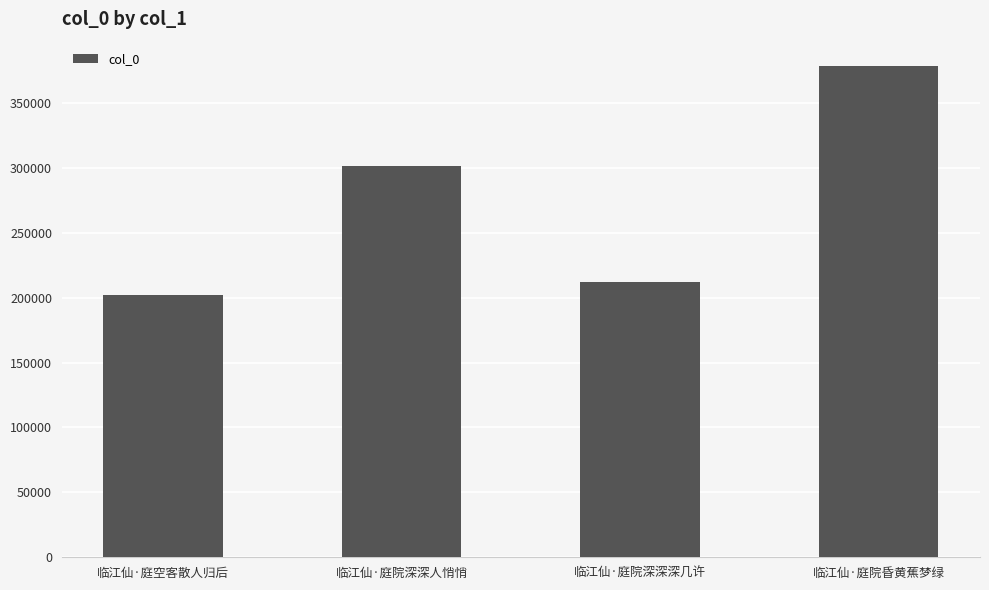

What is the maximum value shown in the chart?

378310